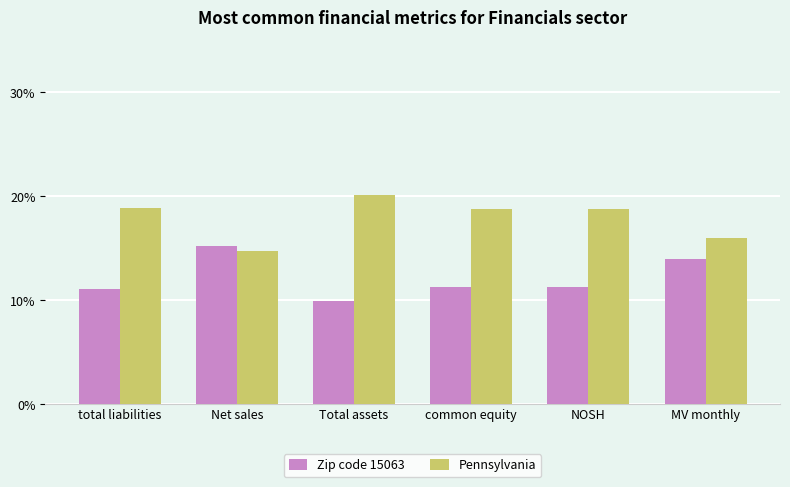

List the series in order of their overall mean, highest first.

Pennsylvania, Zip code 15063